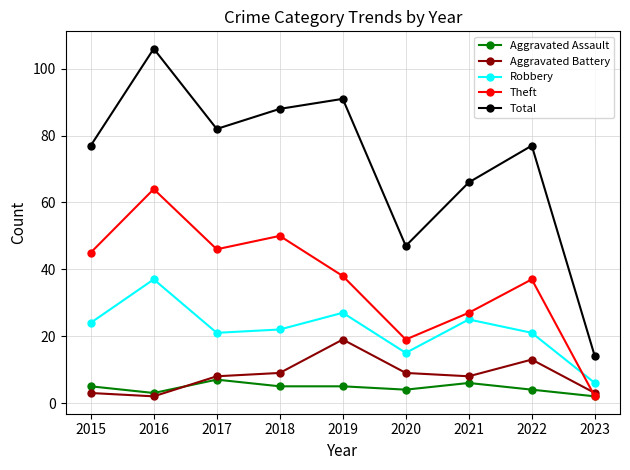

How many interior local valleys does the Robbery series have?

2